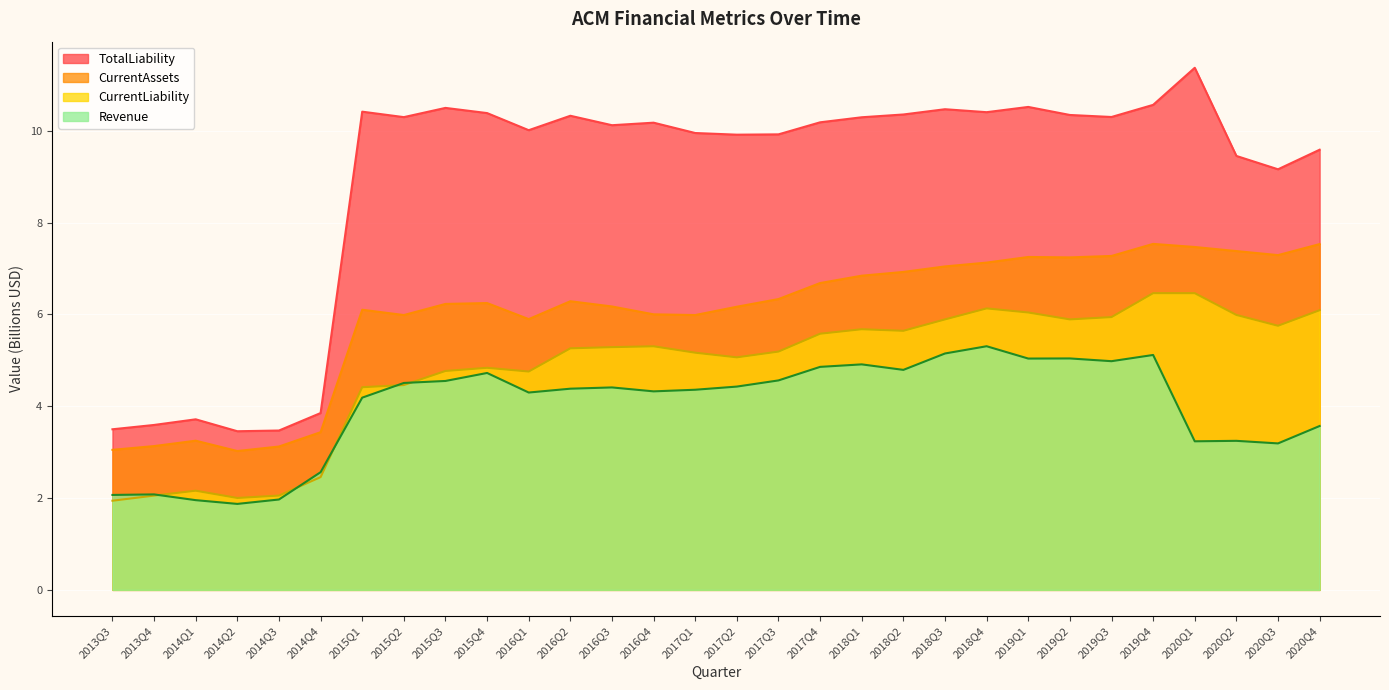

How many lines are shown in the chart?

4